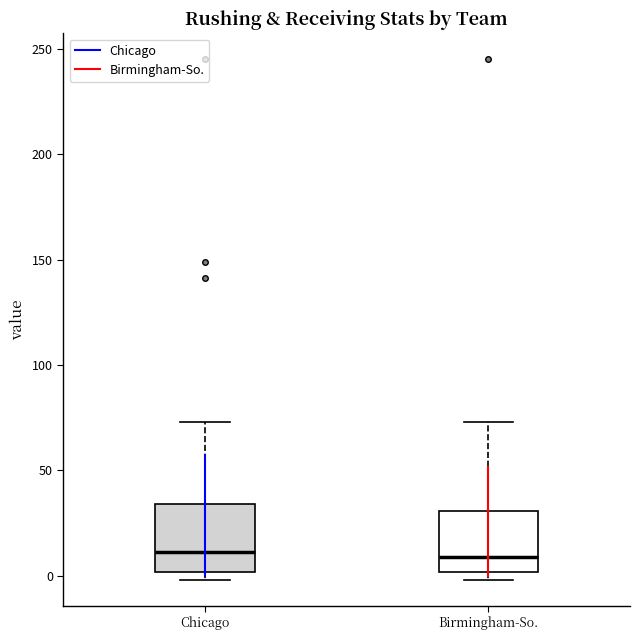

Reading left to right, transcribe this box plot: for each box, give where its median line is, the range the box spans, and where its two whiskers end, as read against the y-axis. The values are not printed on the chart, so give them approximately, as read against the axis.

Chicago: median 10, box 0 to 35, whiskers 0 (just below the box's lower edge) to 75
Birmingham-So.: median 10, box 0 to 30, whiskers 0 (just below the box's lower edge) to 75